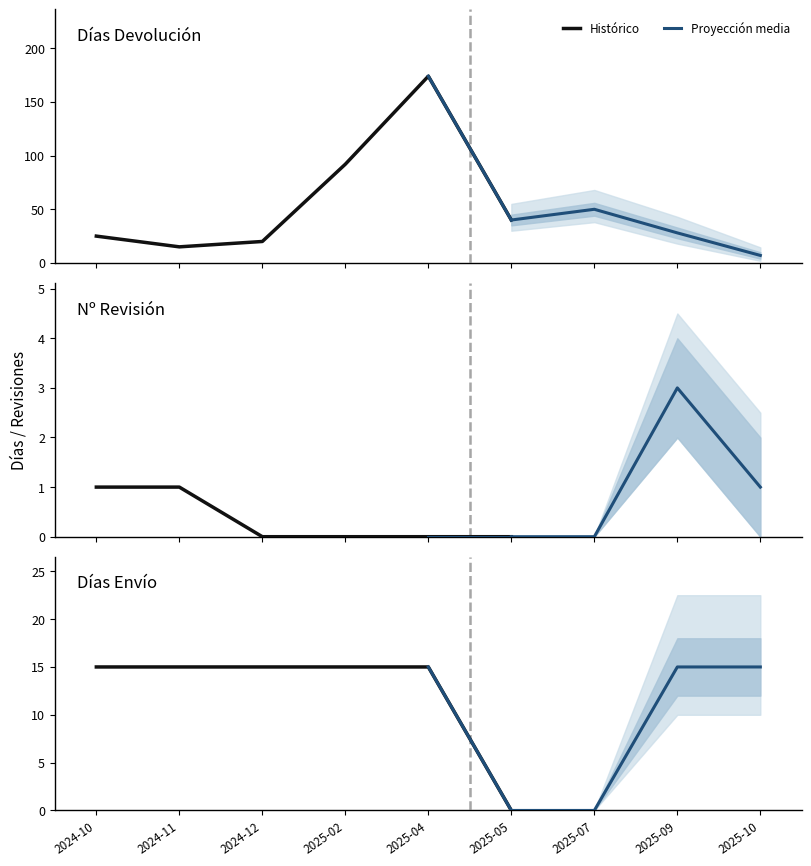

True or false: Nº Revisión and Días Envío intersect in this chart.

False